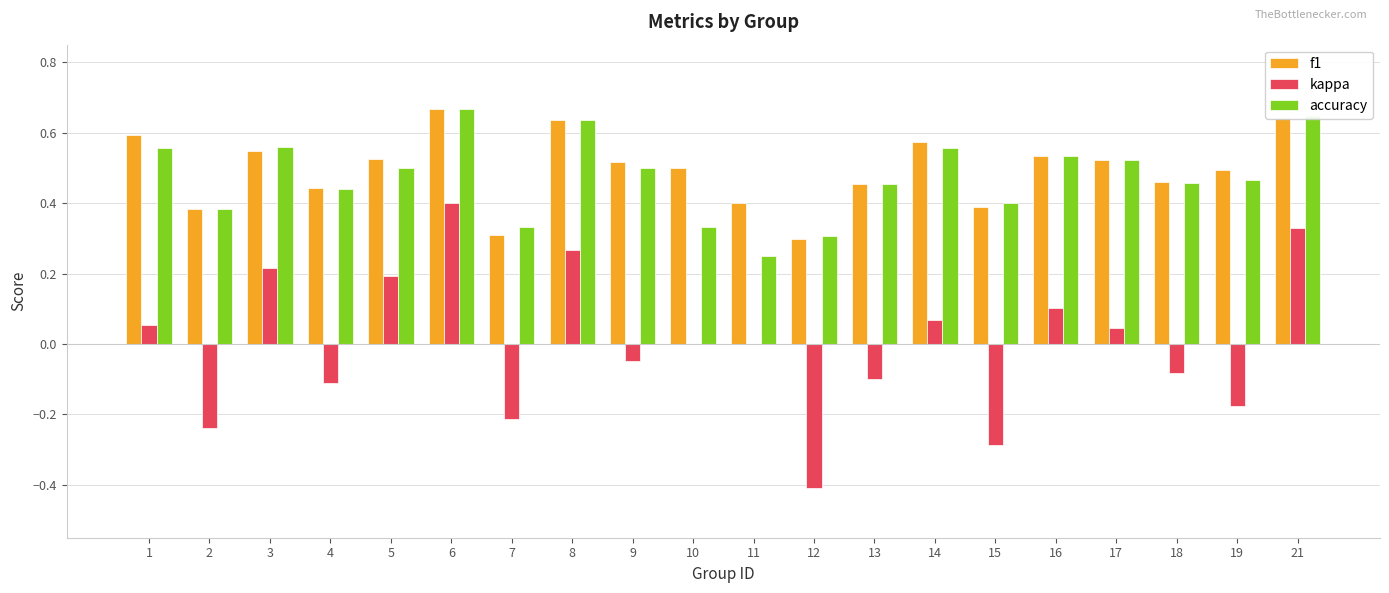

What is the sum of all f1 values?

9.9